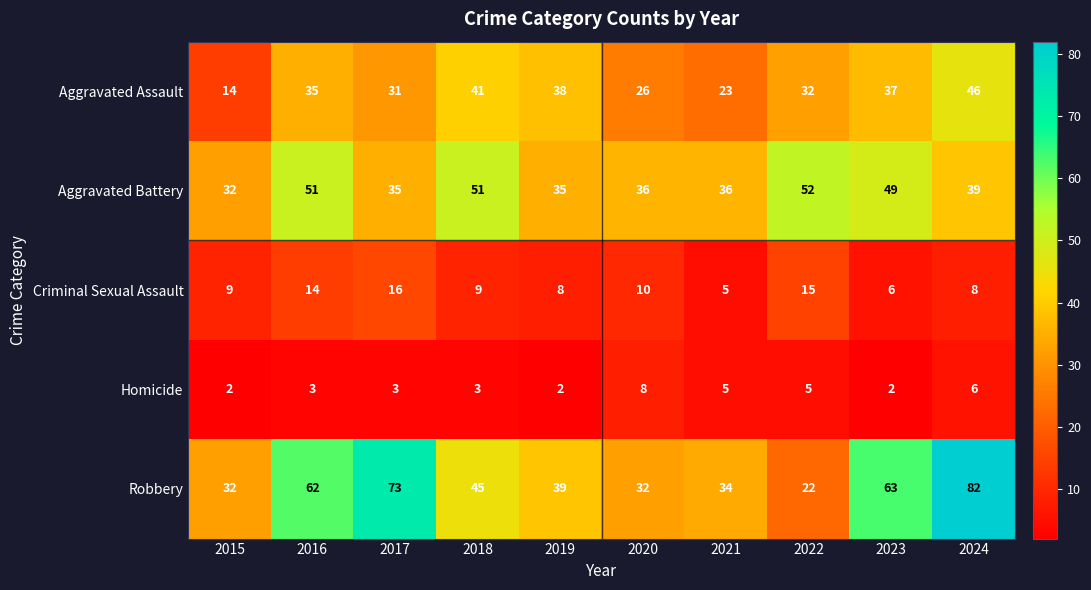

The Aggravated Assault series shows 38 at 2019. True or false?

True